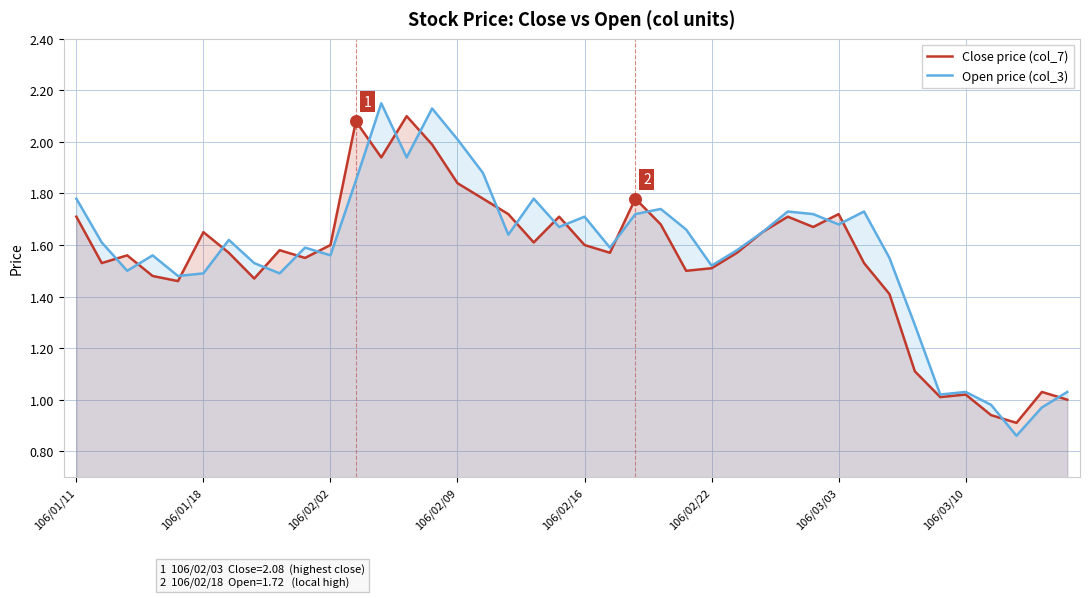

Which series has the largest total across all categories?

Open price (col_3)